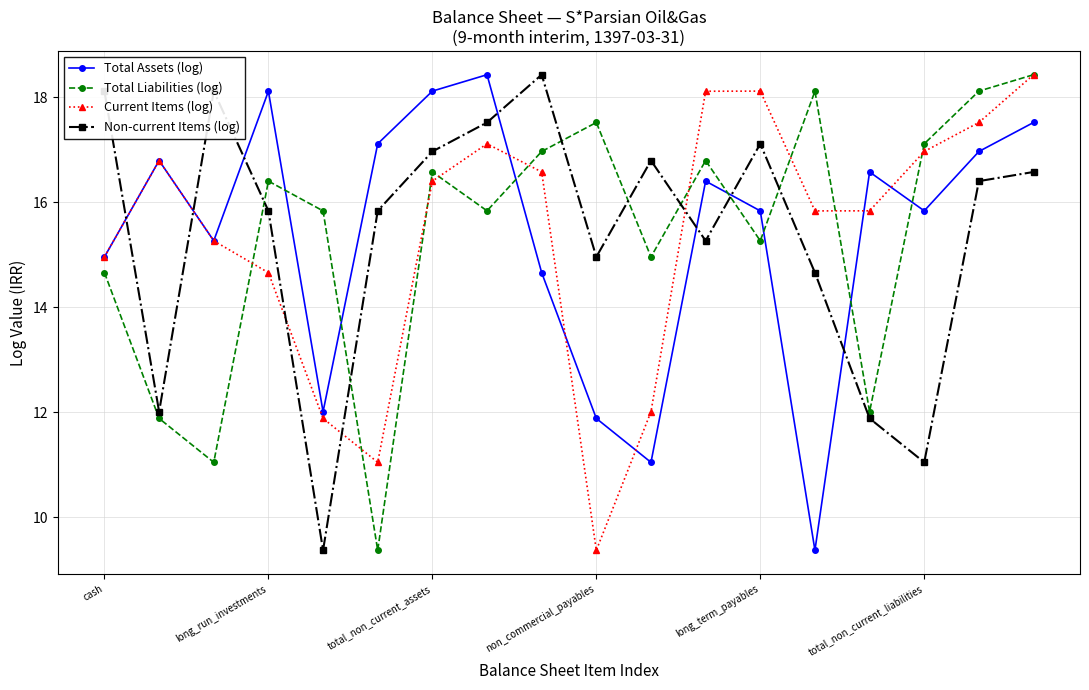

What is the value of the Total Liabilities (log) point at the 18th from the left?

18.4